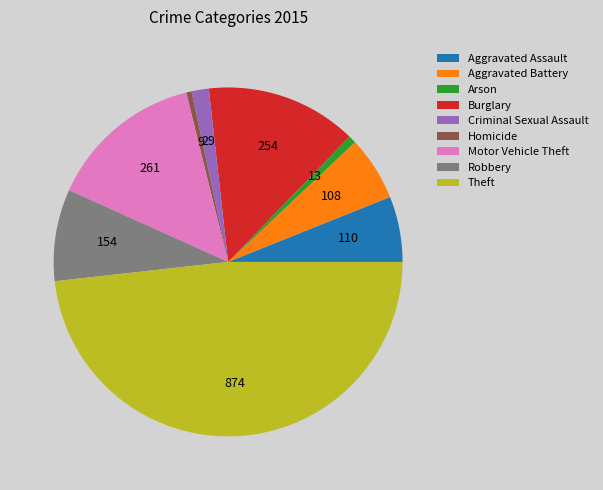

Do Aggravated Battery and Motor Vehicle Theft together represent more than half of the pie?

No